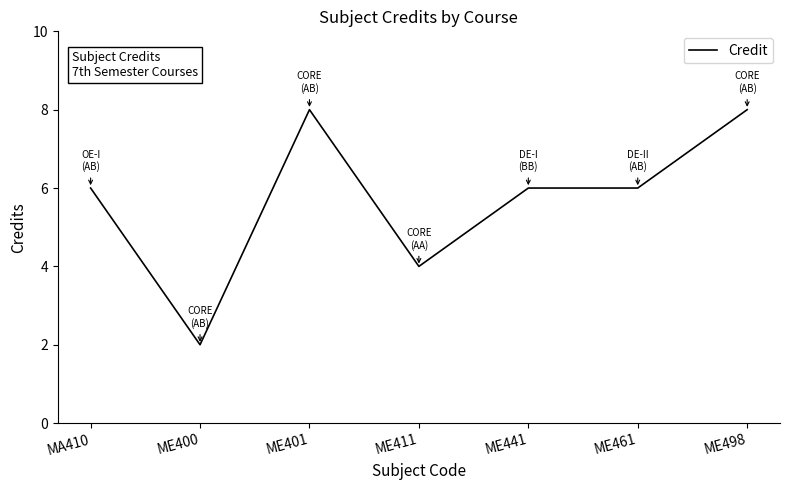

What is the ratio of the value at ME441 to the value at ME400?

3.0